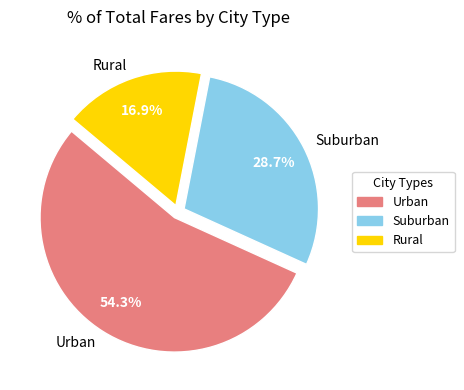

Which category has the biggest portion of the pie?

Urban